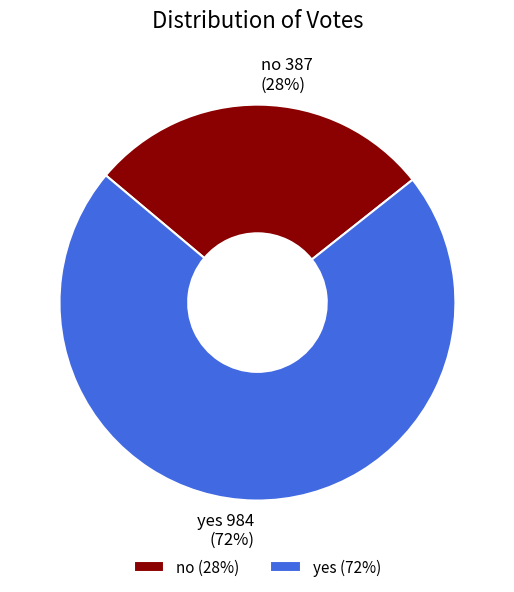

The no slice represents 39% of the pie. True or false?

False